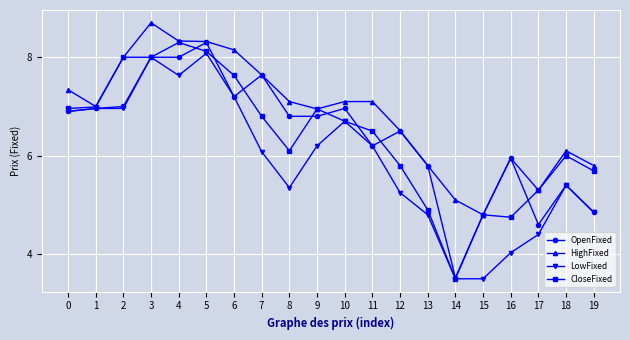

Read the LowFixed value at 11.

6.2